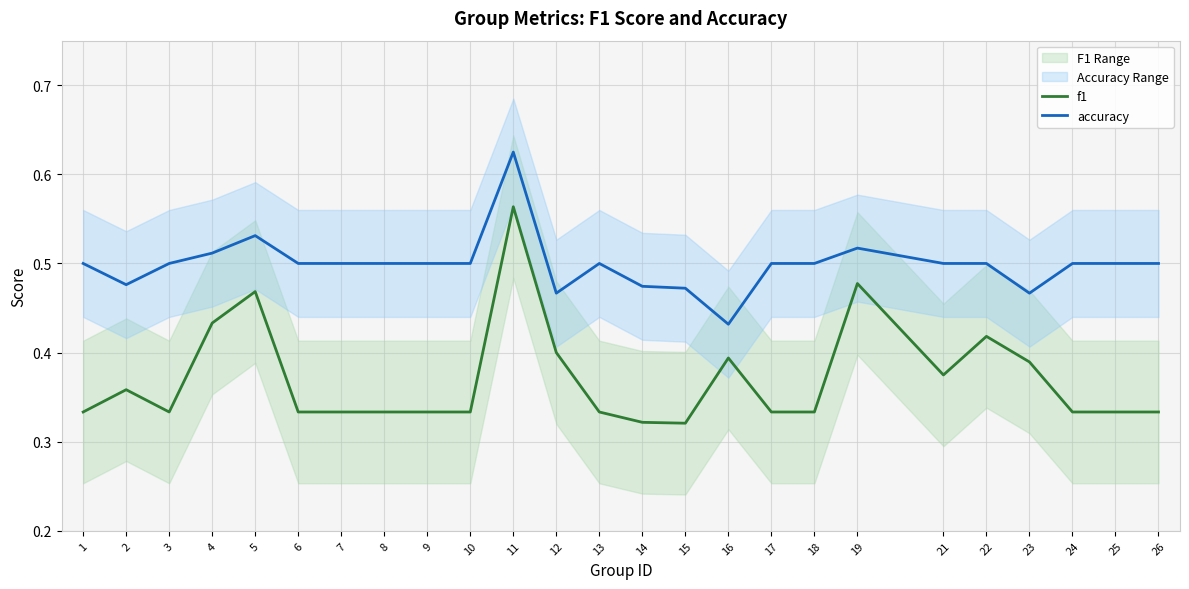

Where is the first local maximum for f1?

2